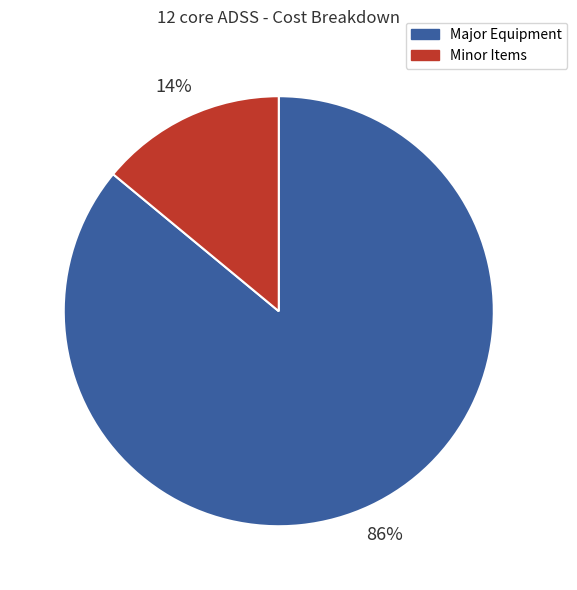

Is there a majority slice in this chart?

Yes